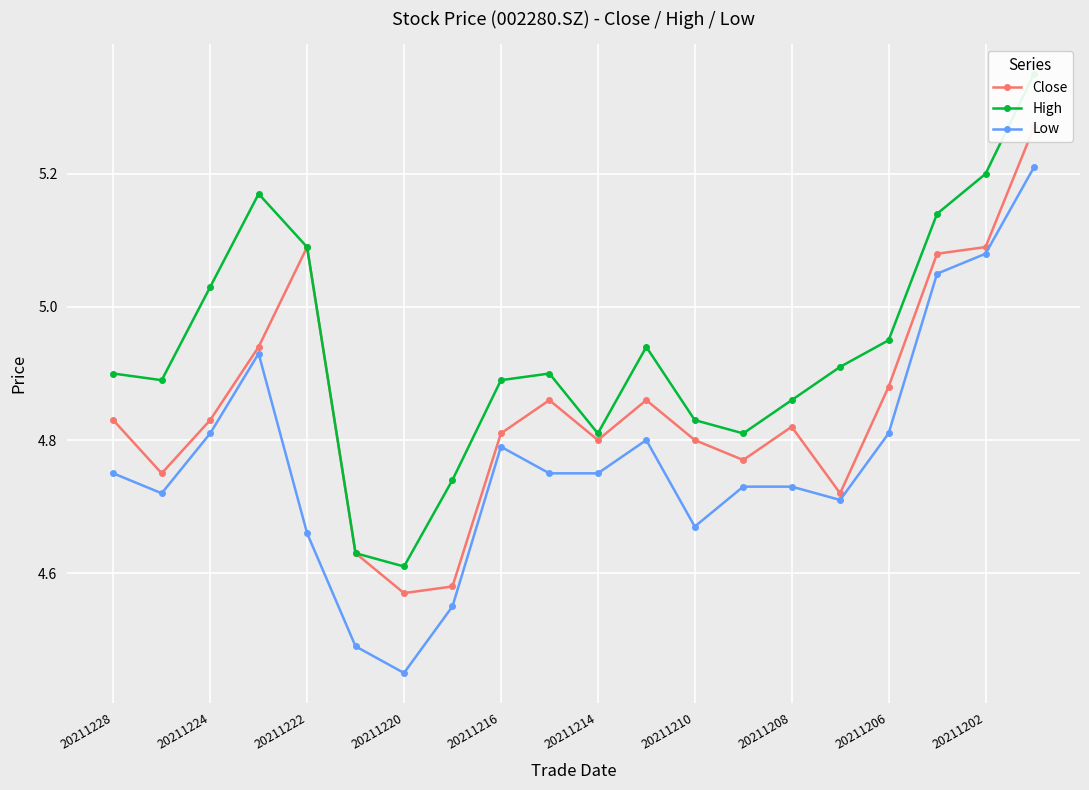

True or false: High and Low cross at least once.

False